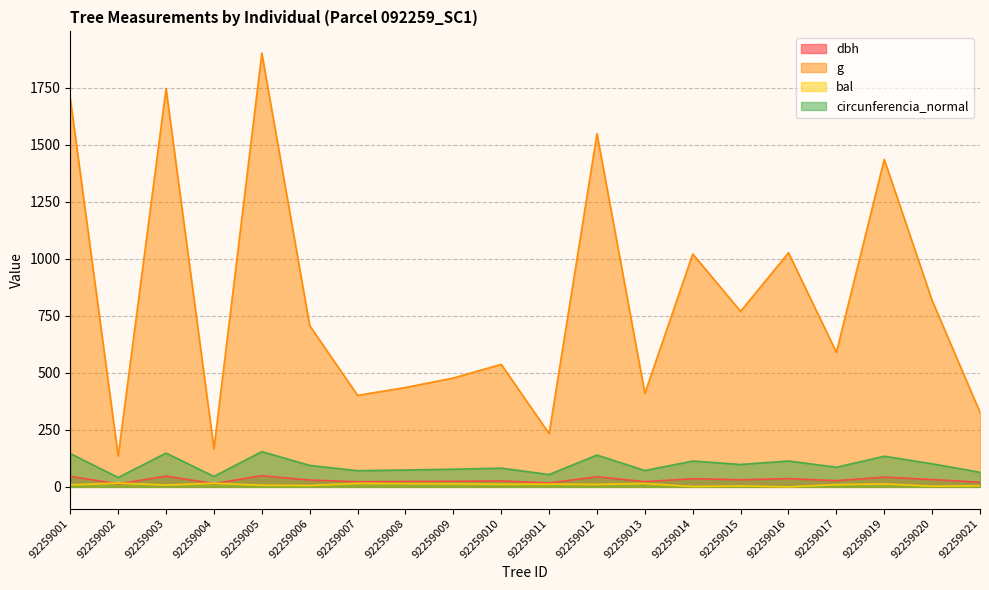

Is the value of g at 92259020 greater than the value of bal at 92259010?

Yes